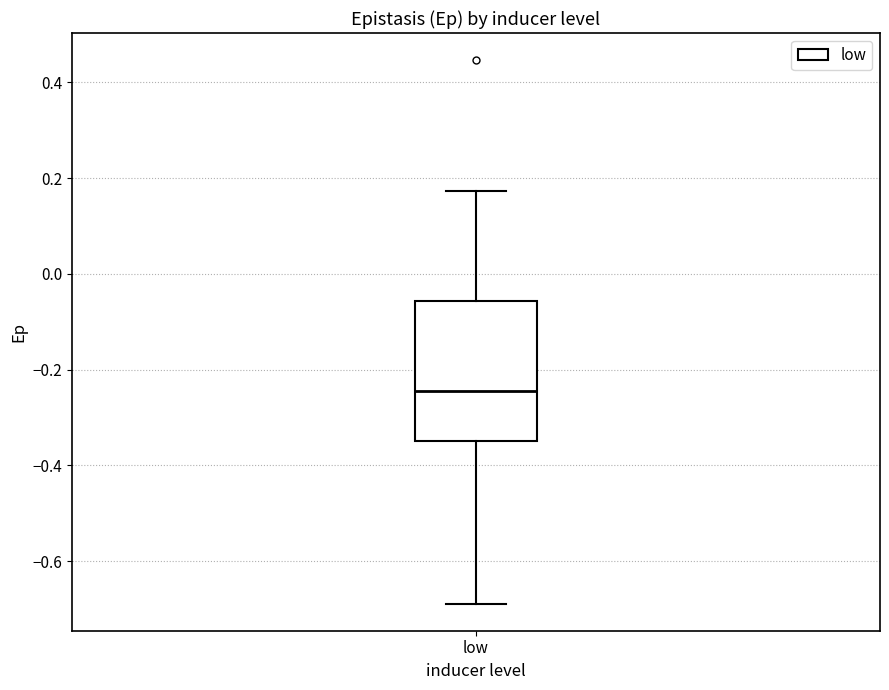

Transcribe this box plot: give where the median line is, the range the box spans, and where the two whiskers end, as read against the y-axis. The values are not printed on the chart, so give them approximately, as read against the axis.

median -0.24, box -0.34 to -0.06, whiskers -0.68 to 0.18